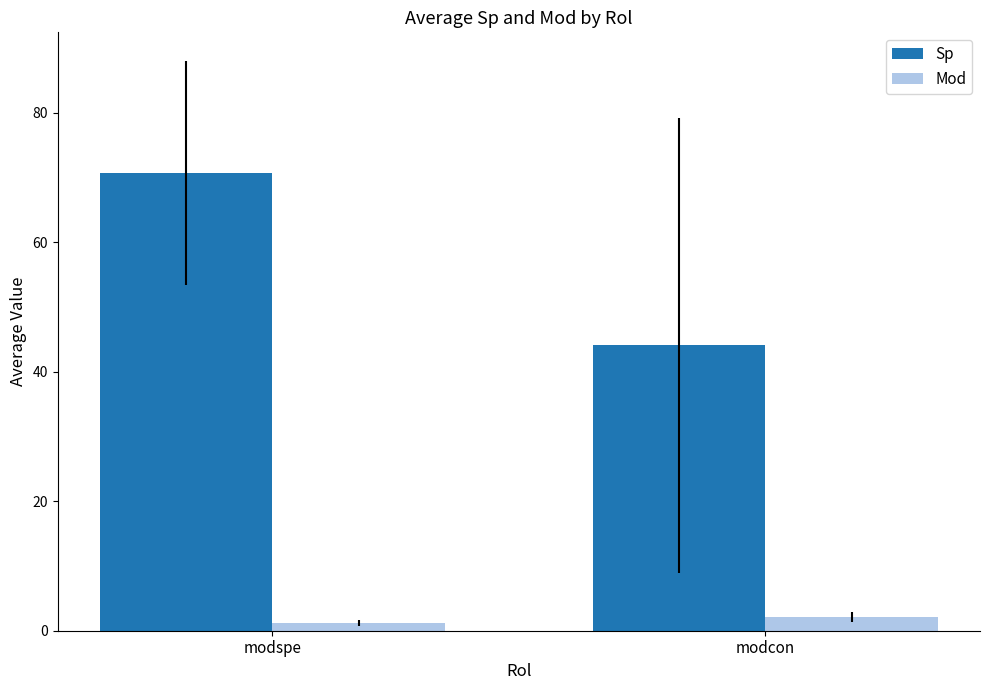

Reading left to right, extract all data points from this chart.

Sp: 70.7	44.1
Mod: 1.2	2.1